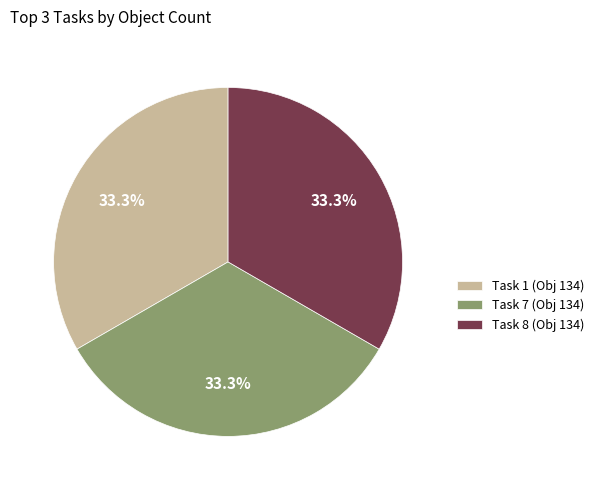

How many segments does this pie chart have?

3